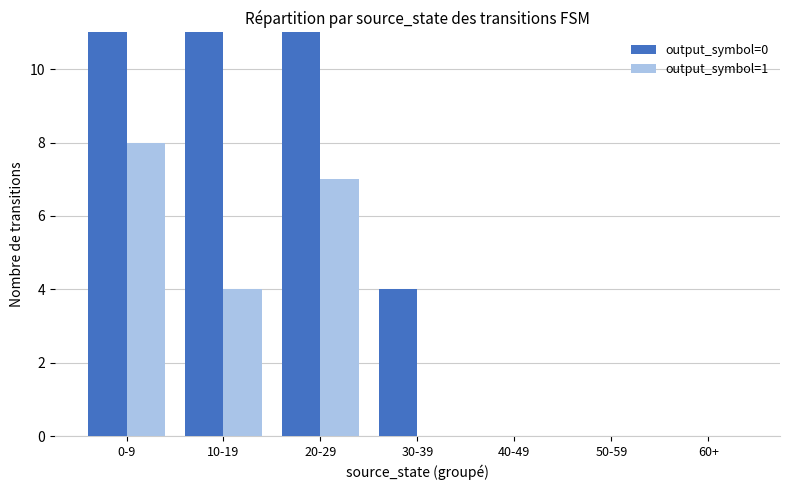

What position from the right is 60+?

1